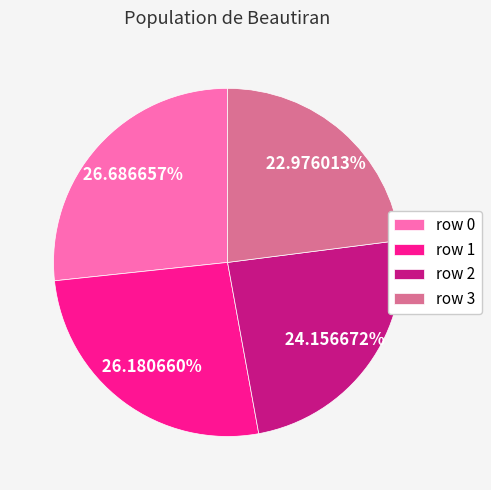

Between row 0 and row 2, which is larger?

row 0